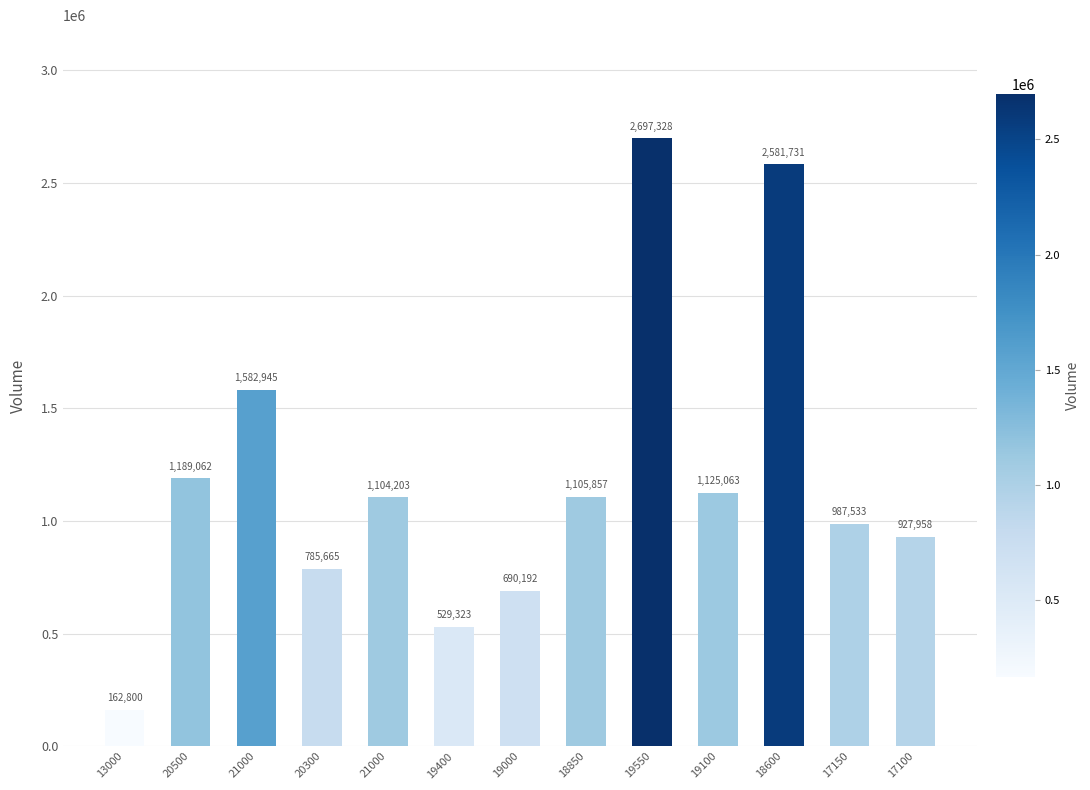

How many categories are shown in the chart?

13